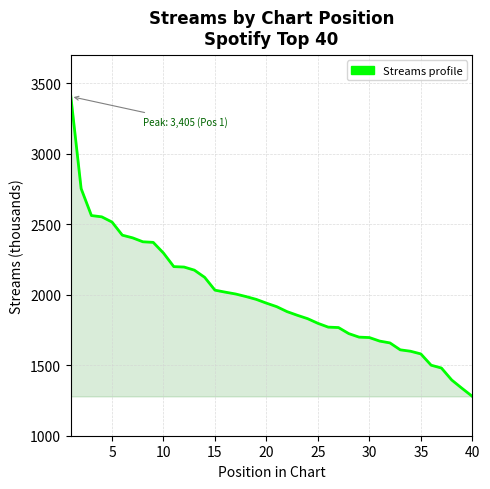

What is the minimum value shown in the chart?

1279